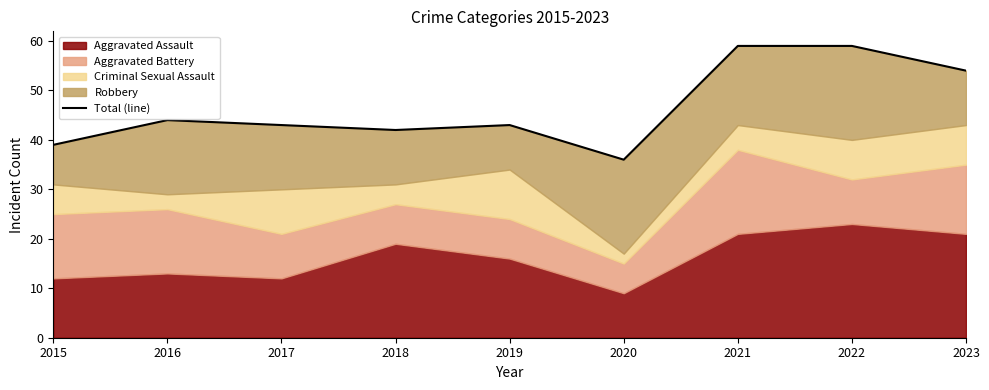

At which label is the value closest to 47?

2016